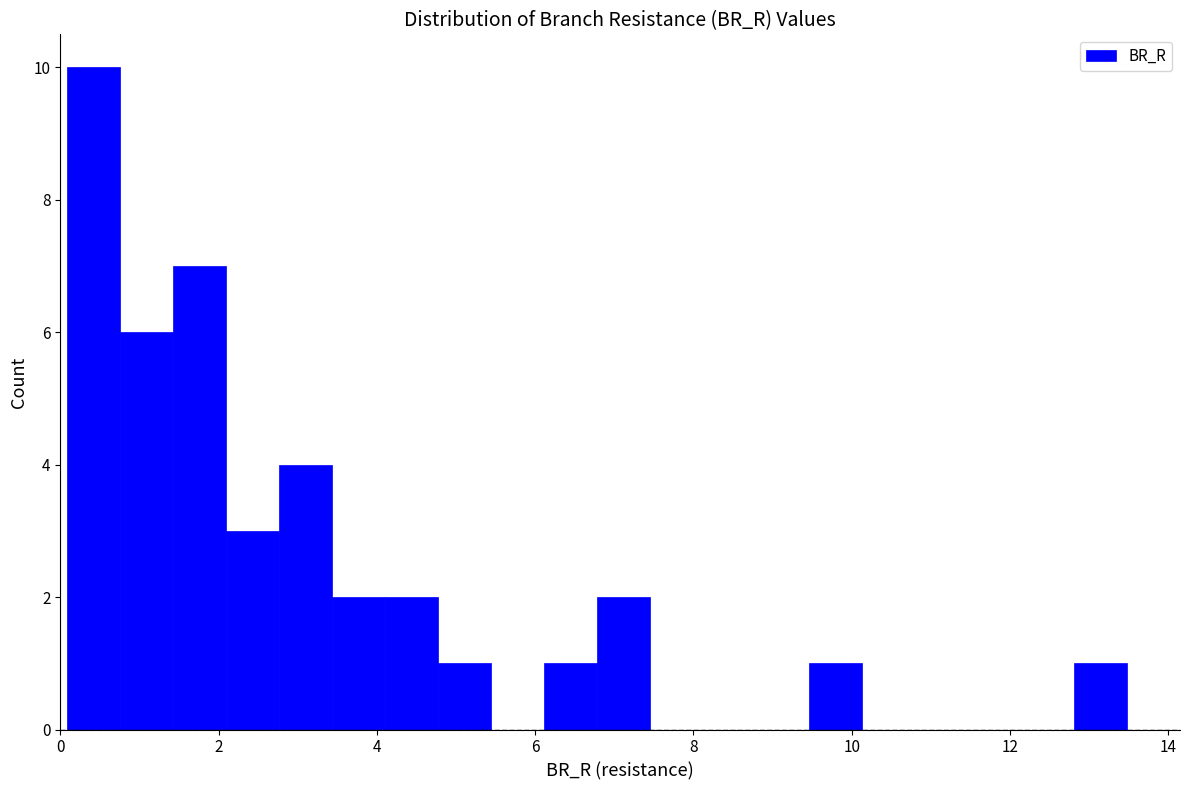

Read against the x-axis, roughly where is the centre of the tallest bar?

0.4